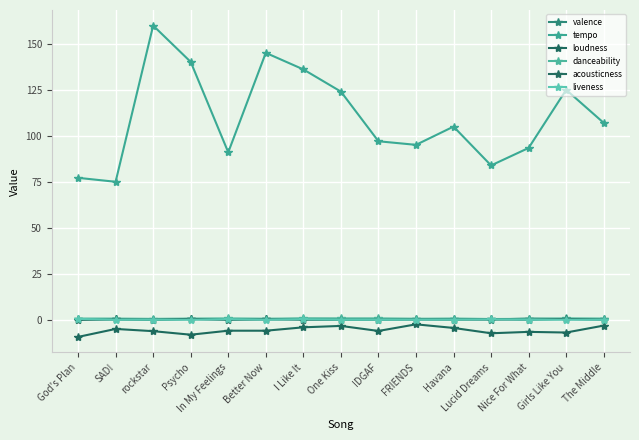

True or false: loudness and tempo intersect in this chart.

False